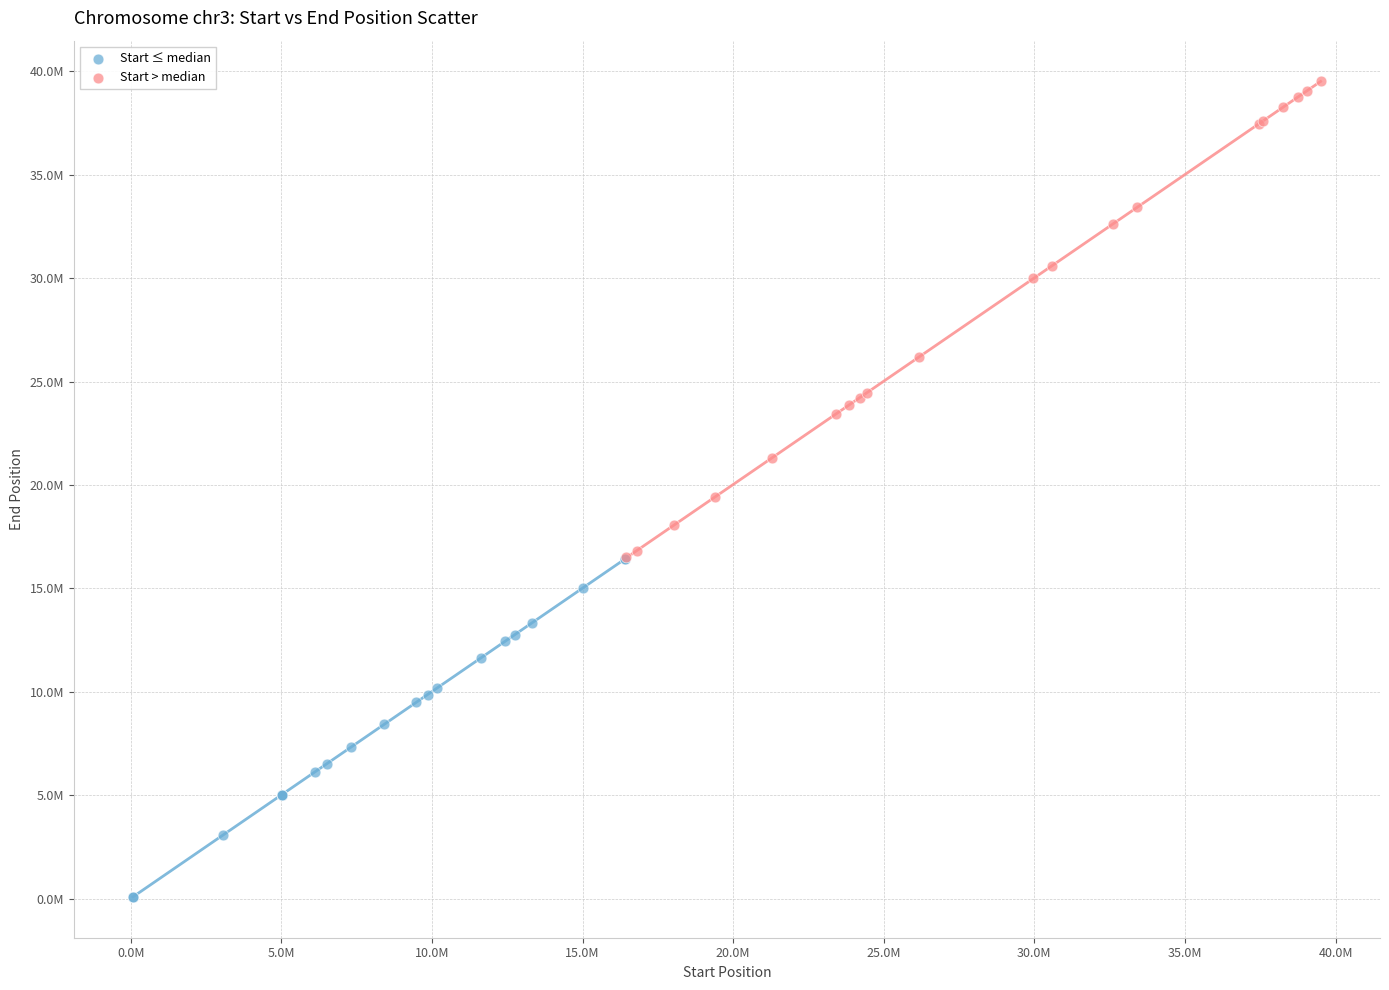

Which series reaches the minimum Y coordinate?

Start ≤ median